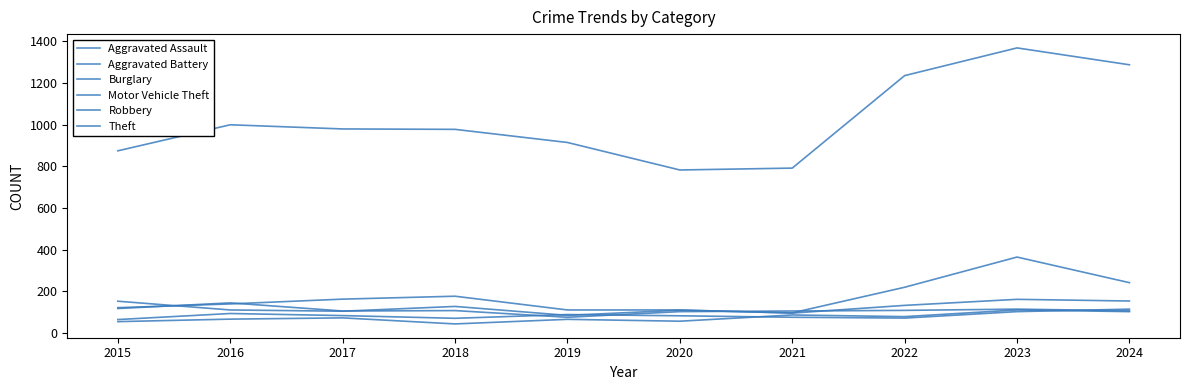

At which label does Theft first exceed 979?

2016